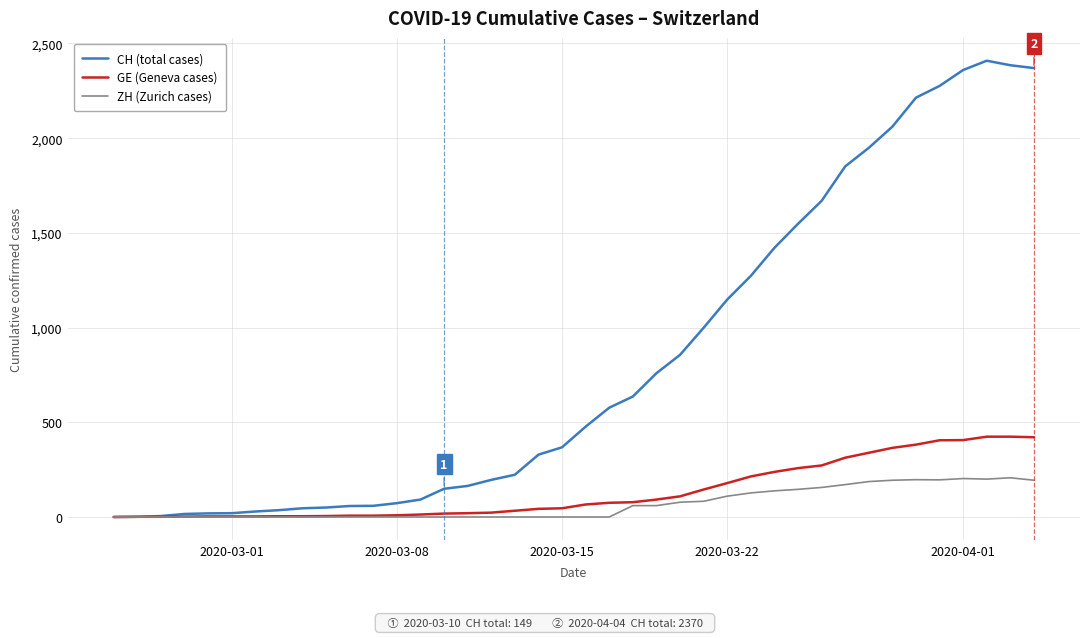

Which series has the widest spread of values?

CH (total cases)